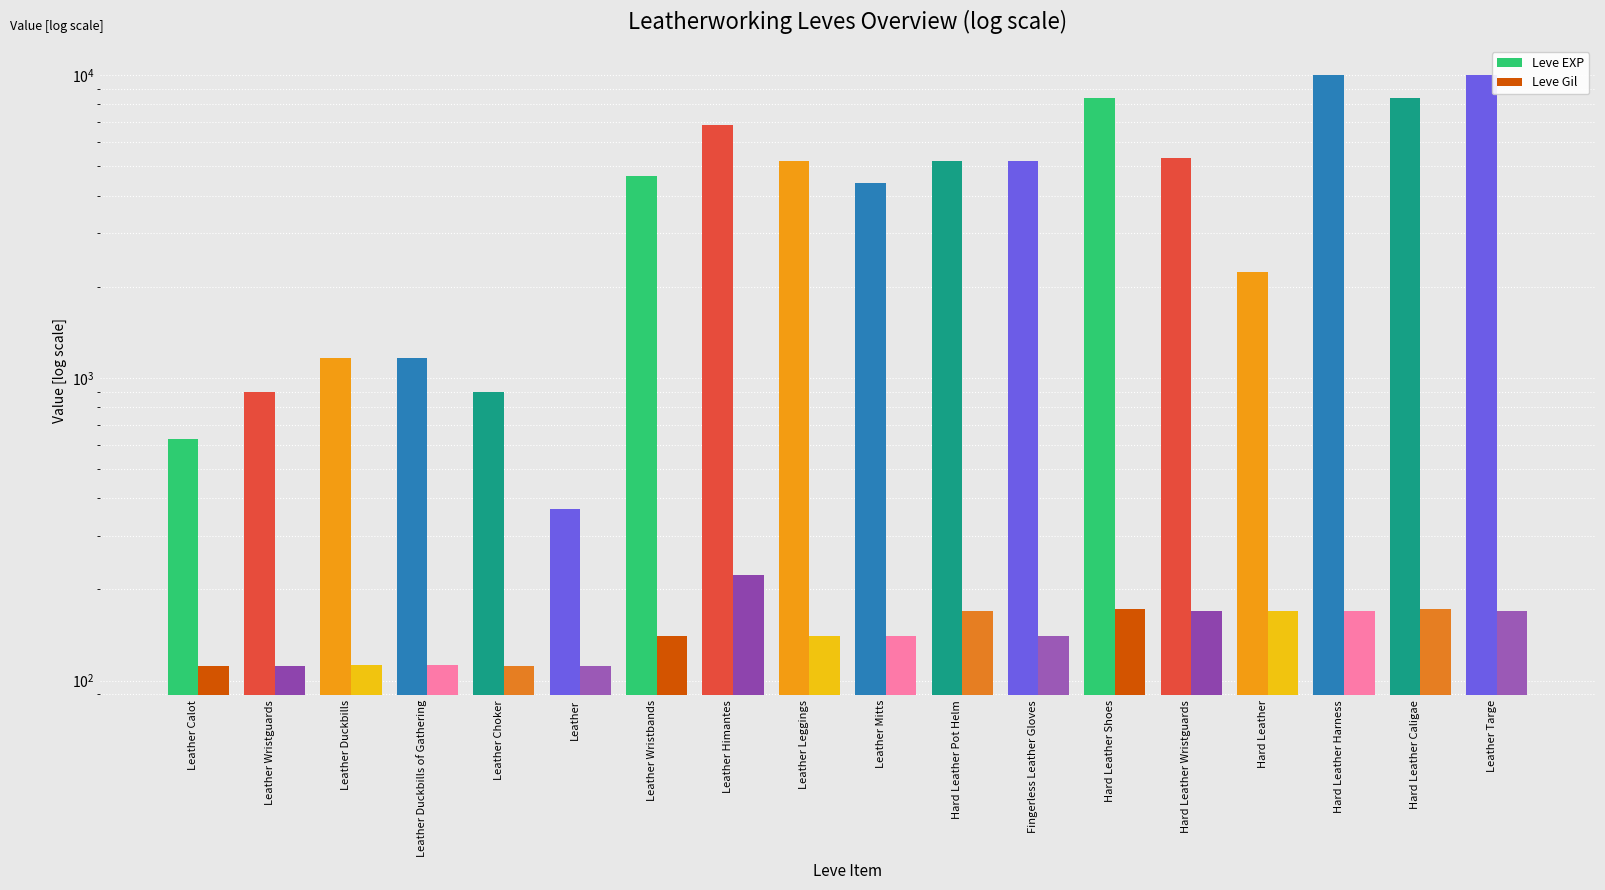

How many data points in Leve Gil are less than 140?

6